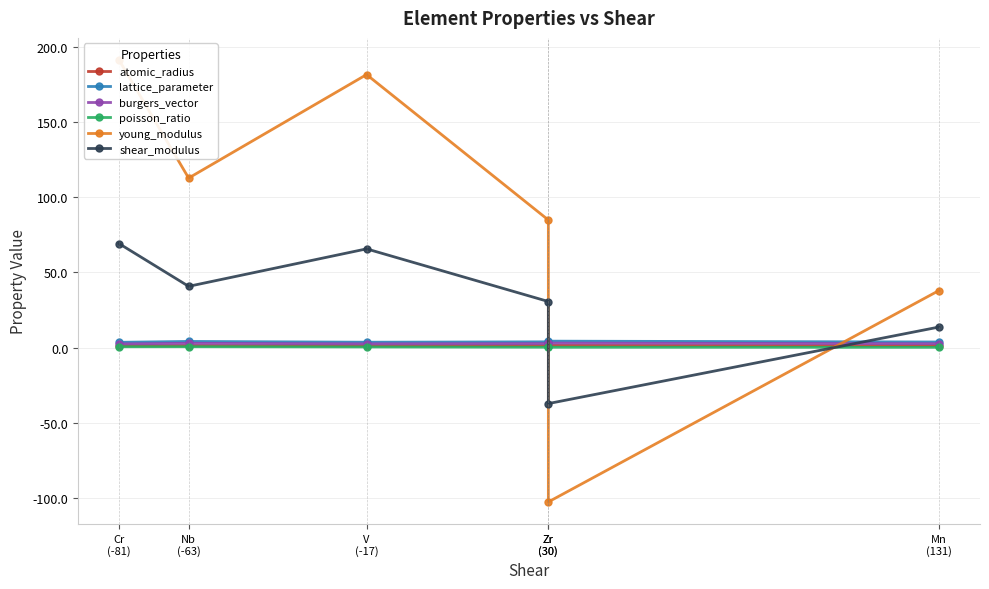

Which series has the largest total across all categories?

young_modulus